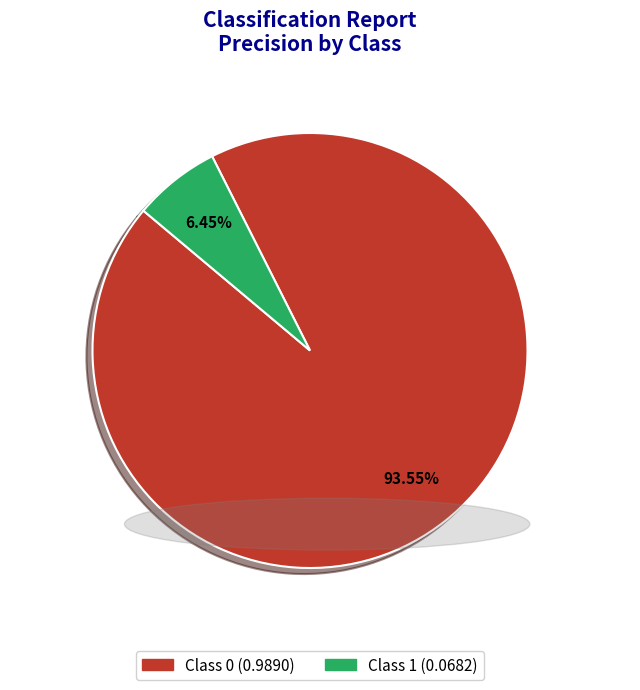

Is there a majority slice in this chart?

Yes